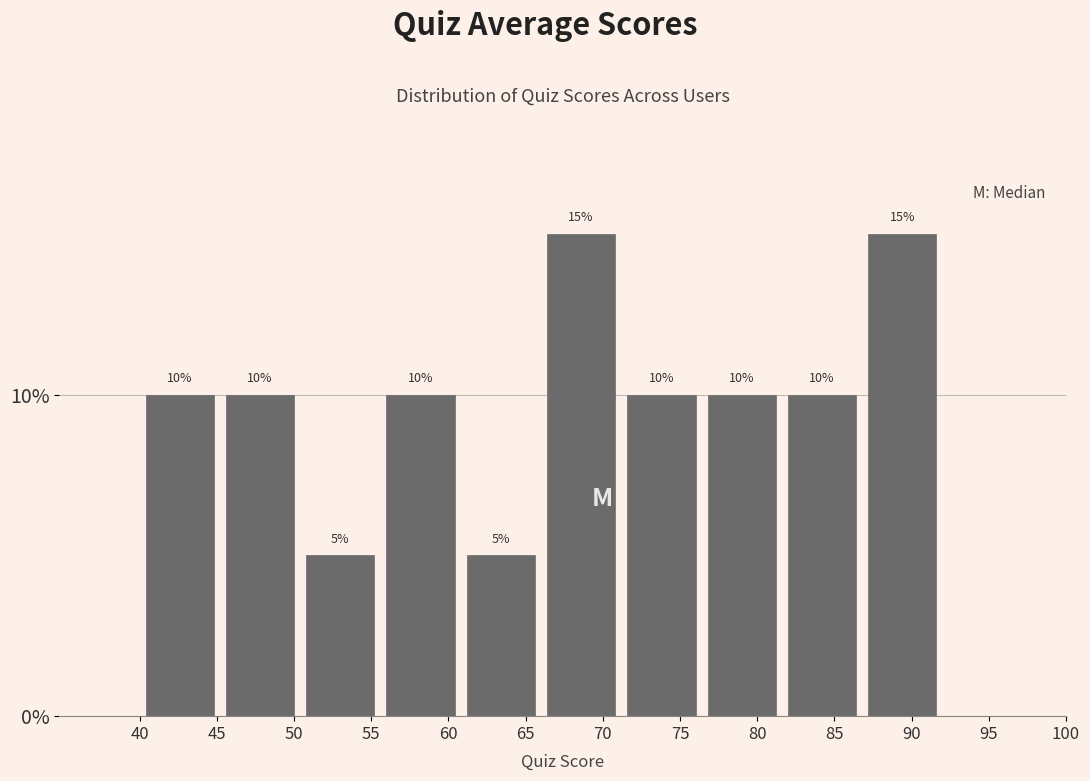

Reading left to right, list every bar in this chart as the range it spans on the x-axis followed by its height. The bar edges are not printed on the chart, so give them approximately, as read against the axis.

40.0 to 45.2: 10
45.2 to 50.4: 10
50.4 to 55.6: 5
55.6 to 60.8: 10
60.8 to 66.0: 5
66.0 to 71.2: 15
71.2 to 76.4: 10
76.4 to 81.6: 10
81.6 to 86.8: 10
86.8 to 92.0: 15